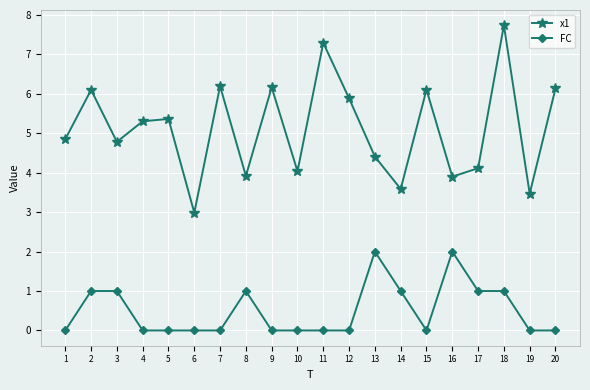

What is the average value of the x1 series?

5.1